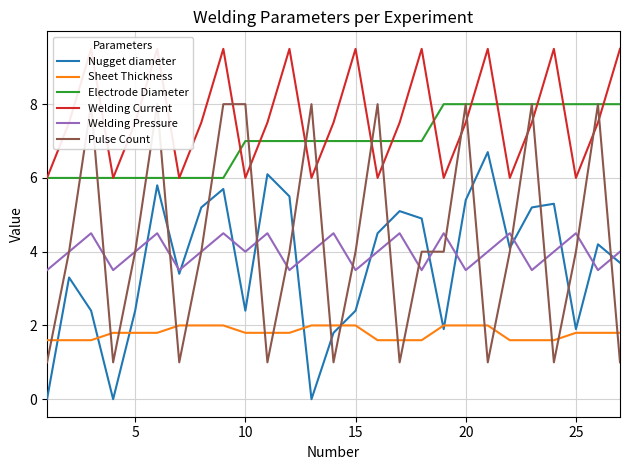

Reading right to left, what are all the values shown in this chart?

Nugget diameter: 3.7	4.2	1.9	5.3	5.2	4.1	6.7	5.4	1.9	4.9	5.1	4.5	2.4	1.8	0.0	5.5	6.1	2.4	5.7	5.2	3.4	5.8	2.4	0.0	2.4	3.3	0.0
Sheet Thickness: 1.8	1.8	1.8	1.6	1.6	1.6	2.0	2.0	2.0	1.6	1.6	1.6	2.0	2.0	2.0	1.8	1.8	1.8	2.0	2.0	2.0	1.8	1.8	1.8	1.6	1.6	1.6
Electrode Diameter: 8.0	8.0	8.0	8.0	8.0	8.0	8.0	8.0	8.0	7.0	7.0	7.0	7.0	7.0	7.0	7.0	7.0	7.0	6.0	6.0	6.0	6.0	6.0	6.0	6.0	6.0	6.0
Welding Current: 9.5	7.5	6.0	9.5	7.5	6.0	9.5	7.5	6.0	9.5	7.5	6.0	9.5	7.5	6.0	9.5	7.5	6.0	9.5	7.5	6.0	9.5	7.5	6.0	9.5	7.5	6.0
Welding Pressure: 4.0	3.5	4.5	4.0	3.5	4.5	4.0	3.5	4.5	3.5	4.5	4.0	3.5	4.5	4.0	3.5	4.5	4.0	4.5	4.0	3.5	4.5	4.0	3.5	4.5	4.0	3.5
Pulse Count: 1.0	8.0	4.0	1.0	8.0	4.0	1.0	8.0	4.0	4.0	1.0	8.0	4.0	1.0	8.0	4.0	1.0	8.0	8.0	4.0	1.0	8.0	4.0	1.0	8.0	4.0	1.0